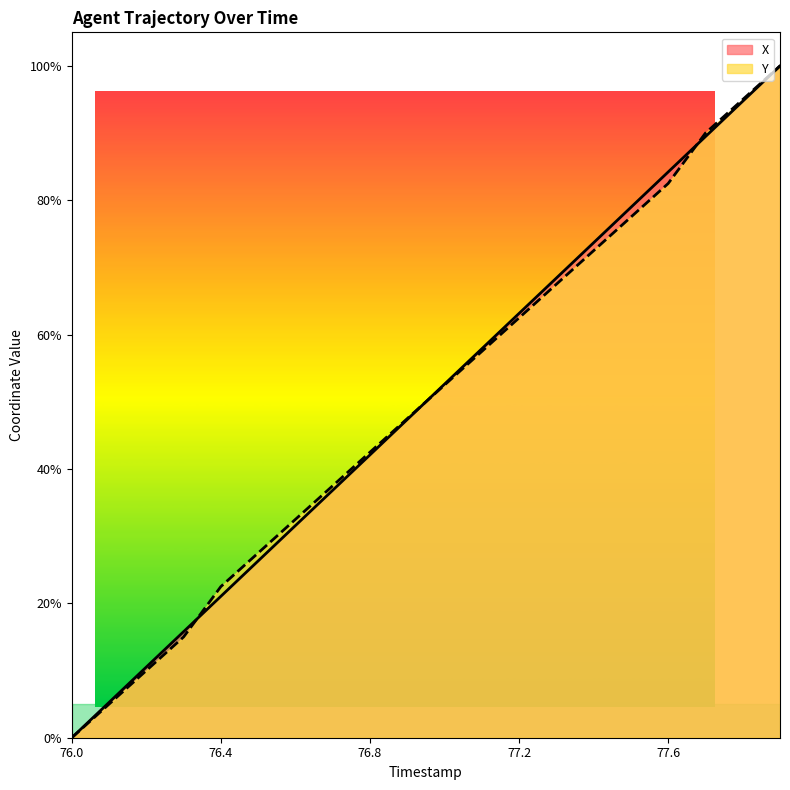

Which series ends up on top after the final intersection of X and Y?

Y